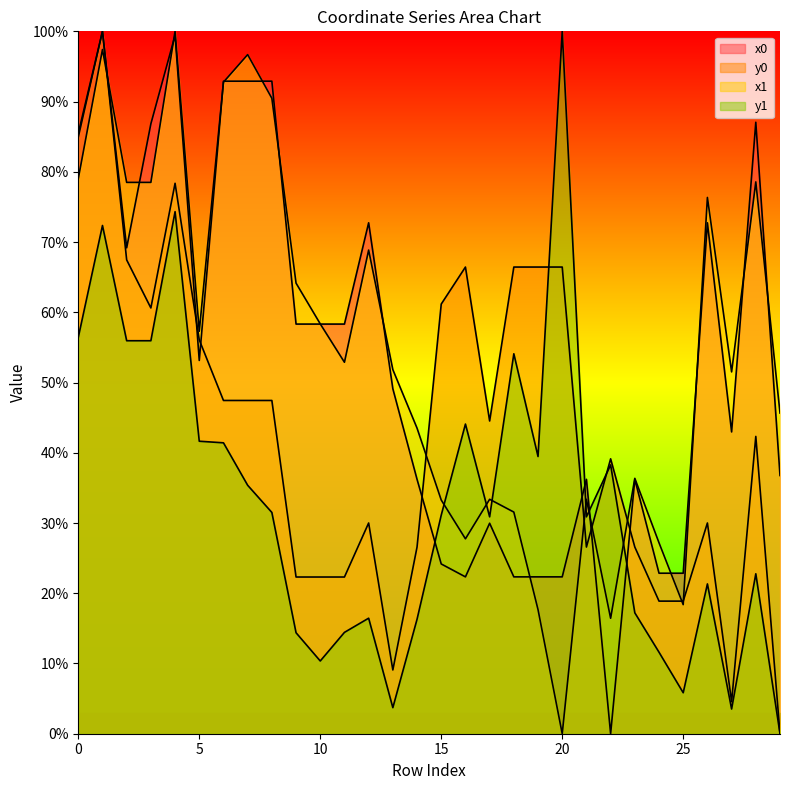

True or false: x0 has a value of 22.8 at 21.

False